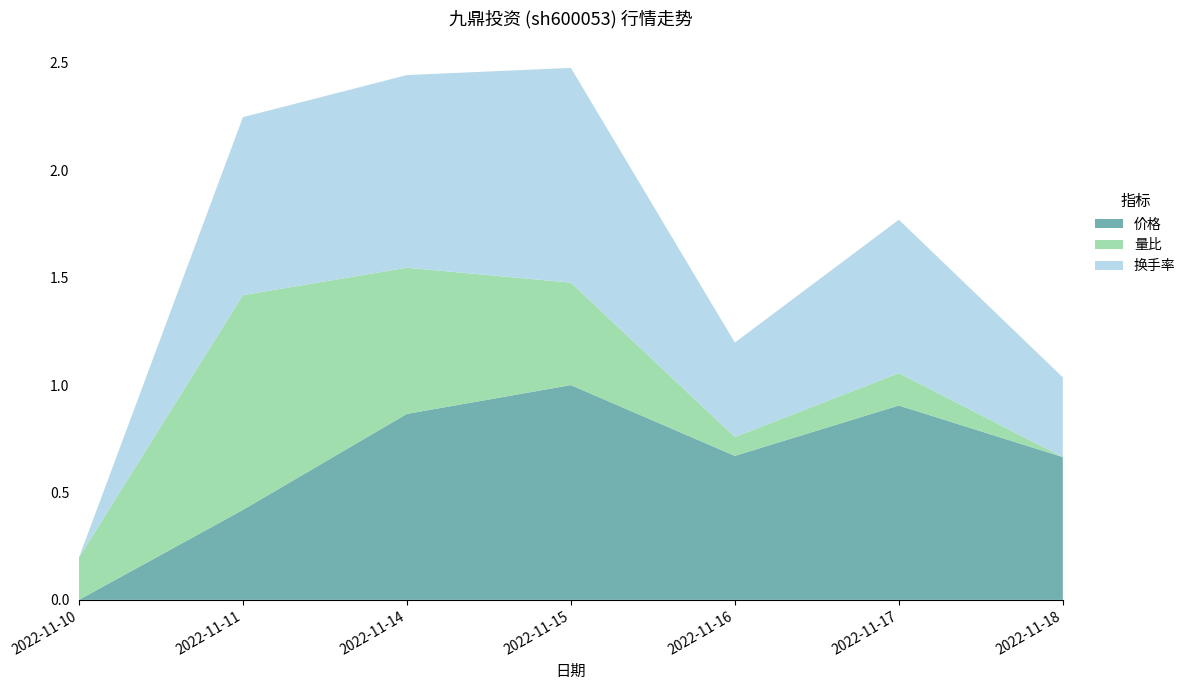

Is it true that 价格 equals 0.4 at 2022-11-11?

True